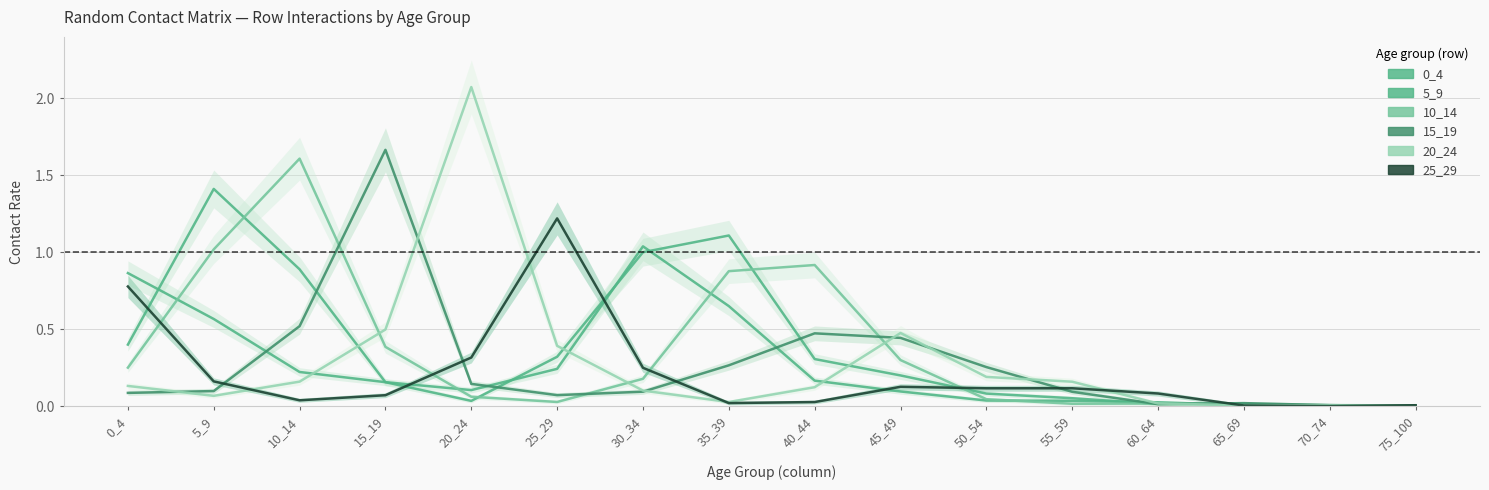

Rank the series at 30_34 from lowest to highest value.

15_19, 20_24, 10_14, 25_29, 5_9, 0_4